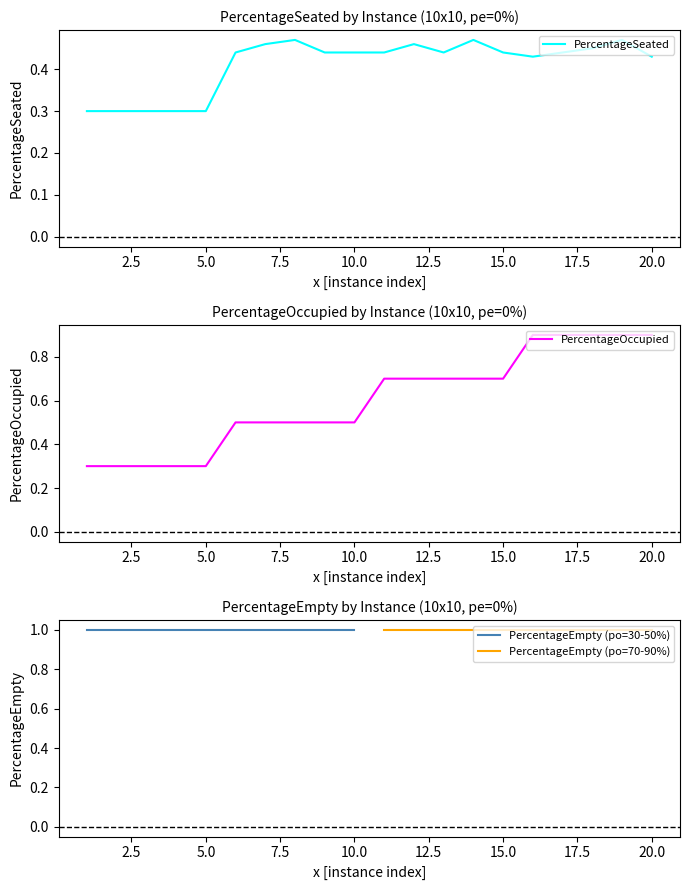

Does the chart display data point markers on the line(s)?

No